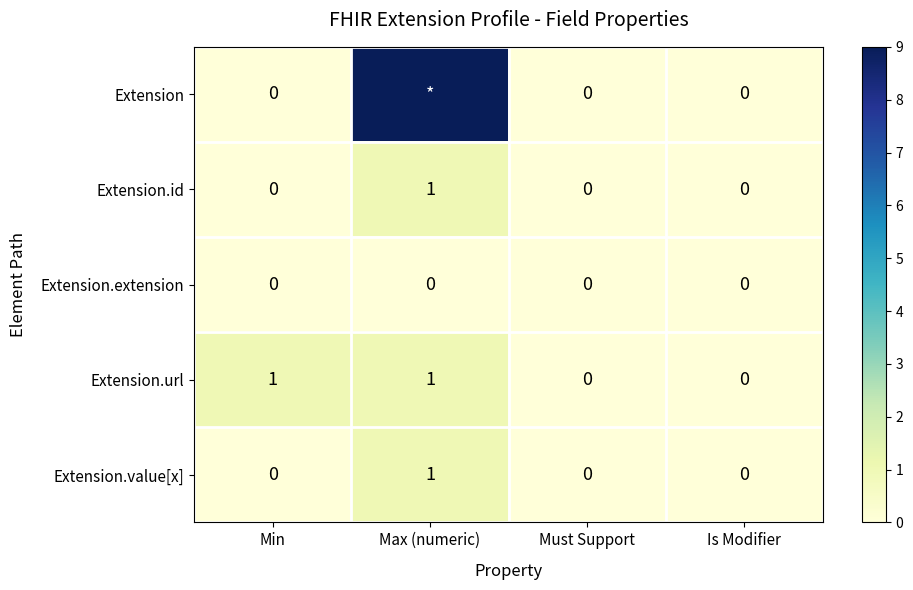

The value of Extension.value[x] at Is Modifier is 0. True or false?

True